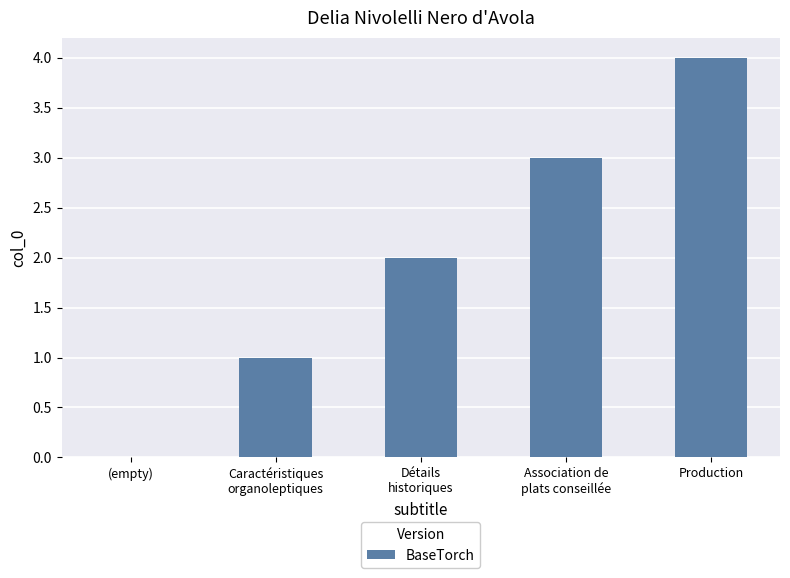

What is the difference between the values at Association de
plats conseillée and Production?

1